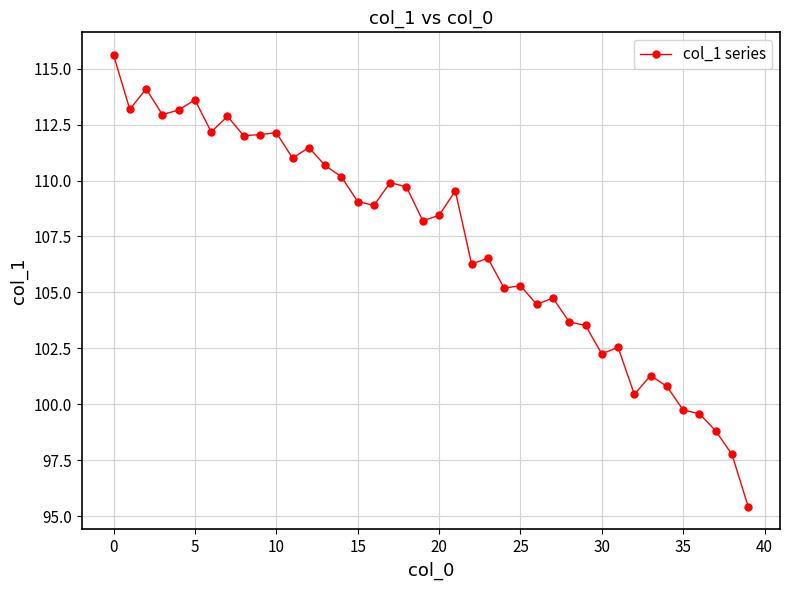

What is the value of the 16th point from the left?

109.1